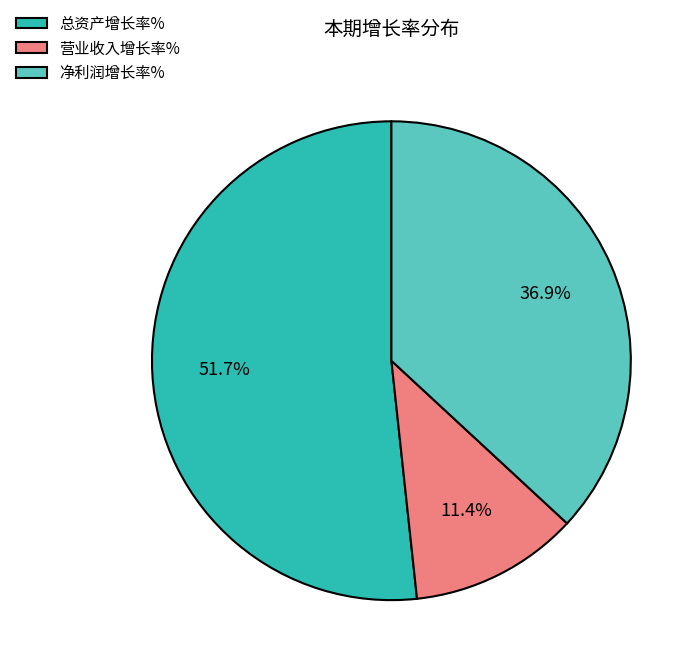

What portion of the pie excludes 营业收入增长率%?

88.6%